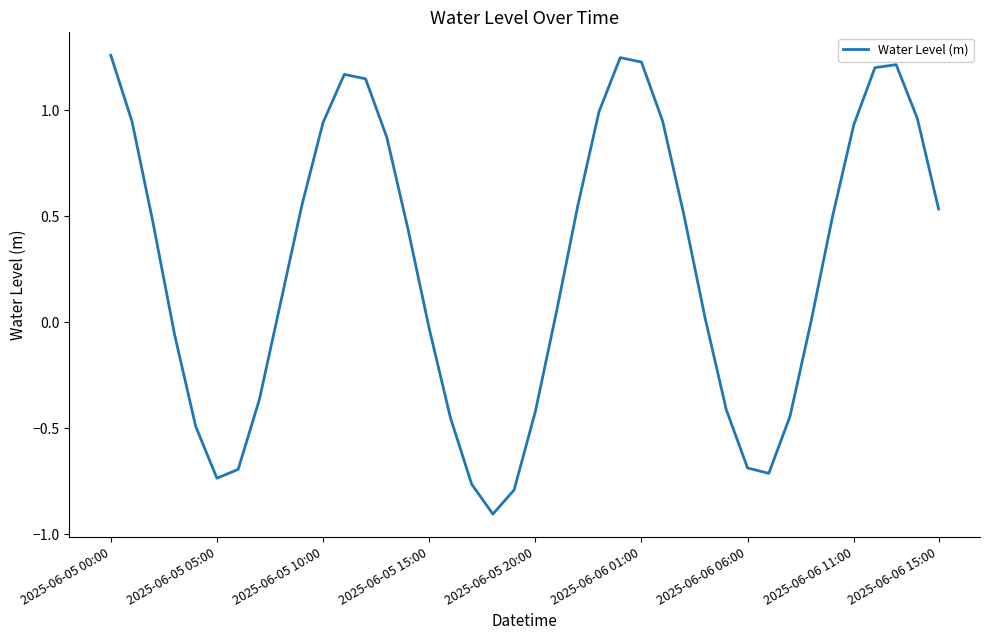

How many series are shown in this chart?

1